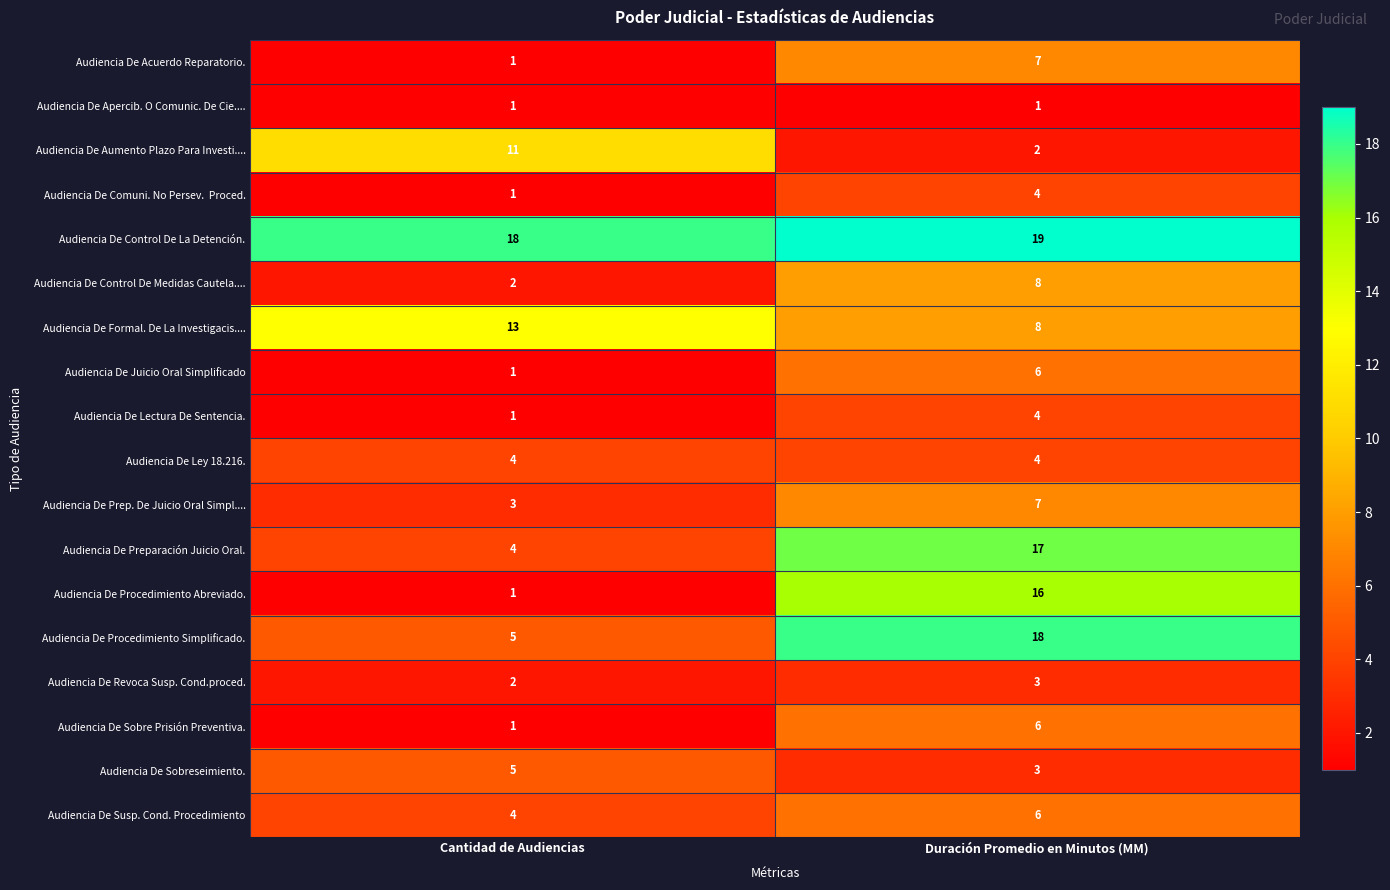

What is the sum of all Audiencia De Lectura De Sentencia. values?

5